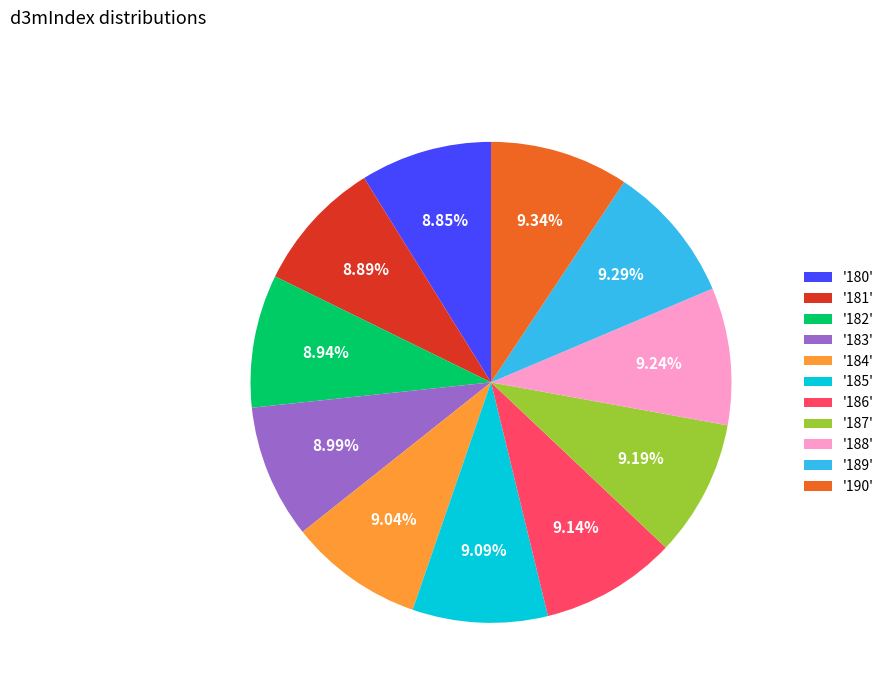

Does '186' represent more than half of the total?

No